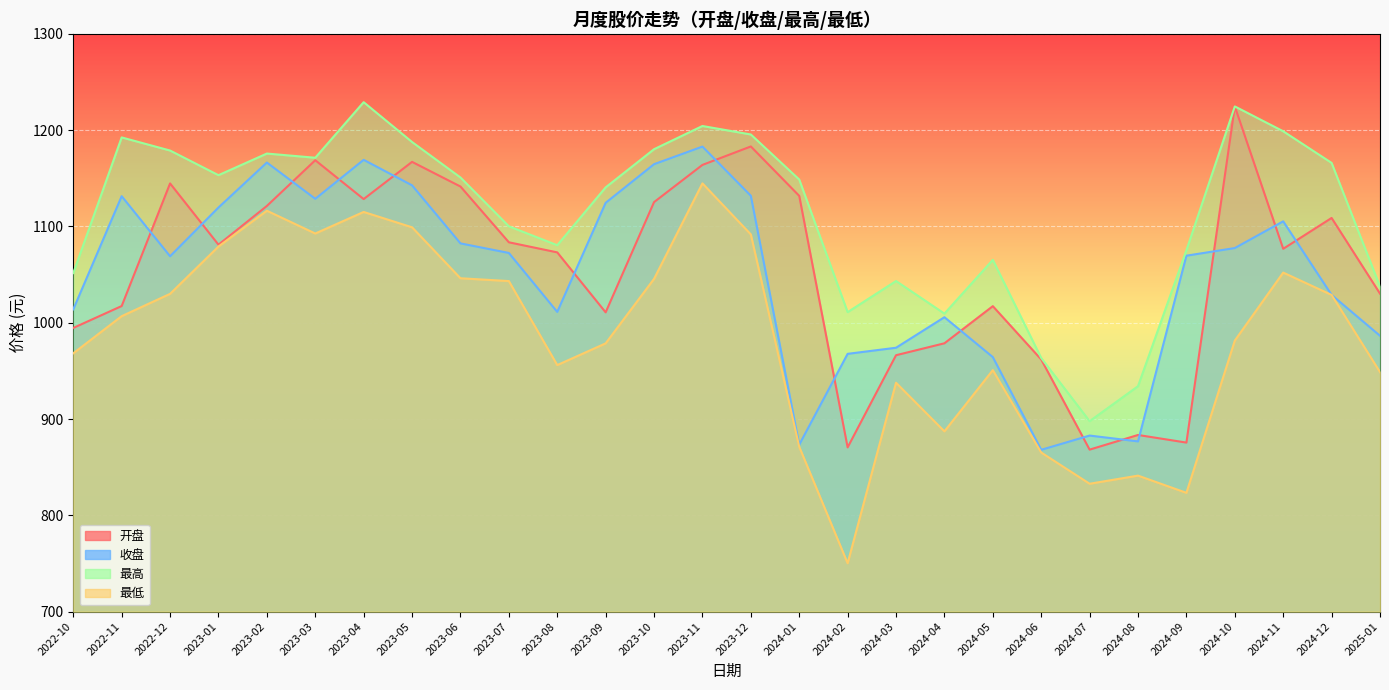

True or false: 最高 and 最低 intersect in this chart.

False